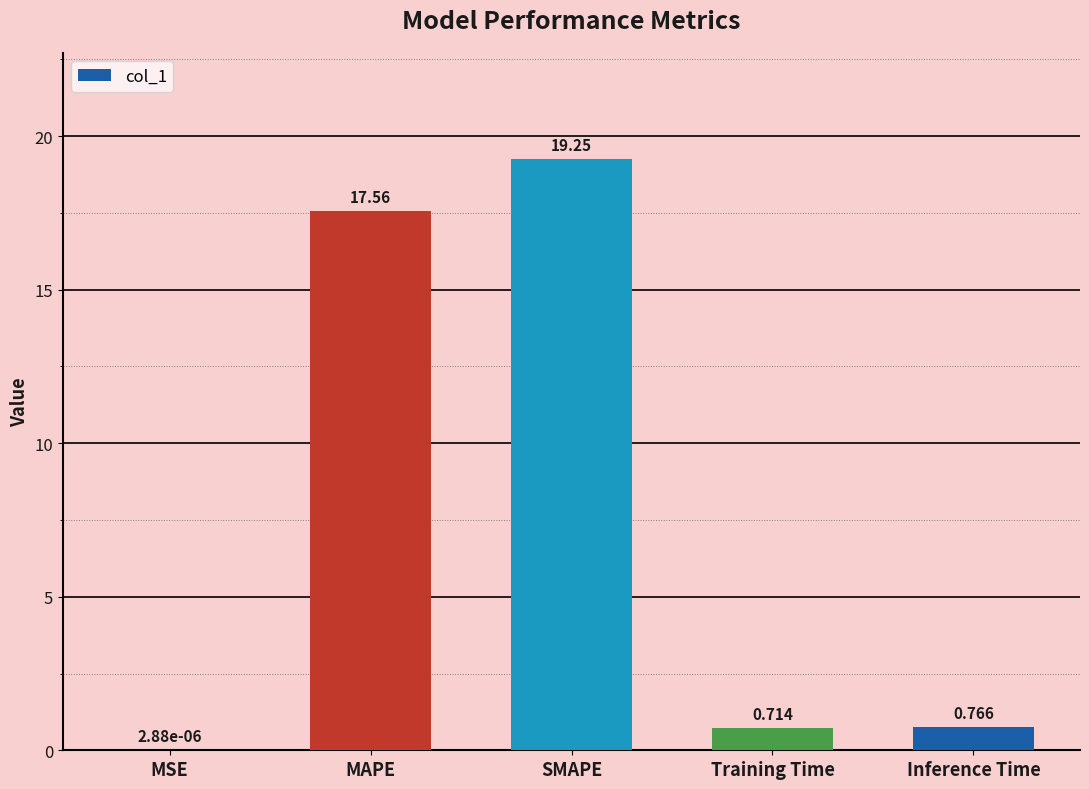

What is the average value?

7.7